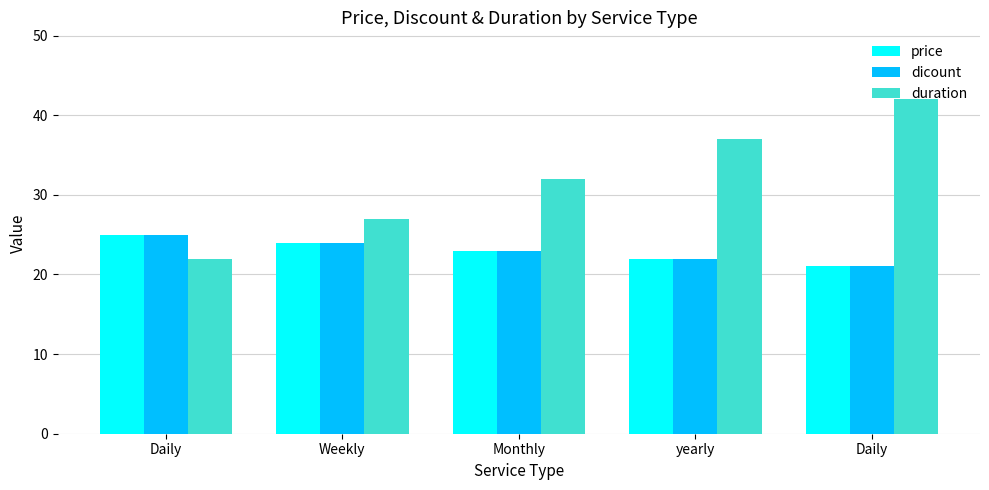

Which series has the widest spread of values?

duration